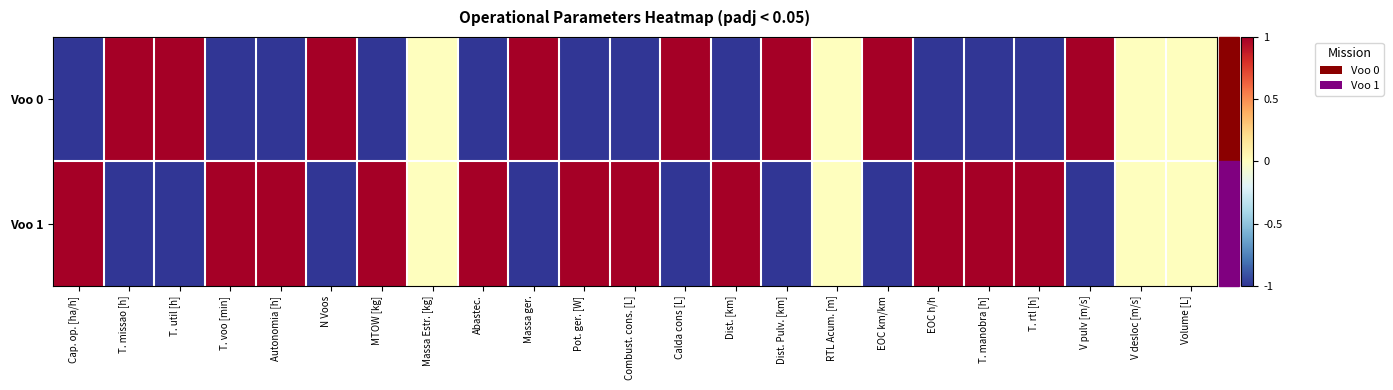

Rank the series by their maximum value, from lowest to highest.

Voo 0, Voo 1